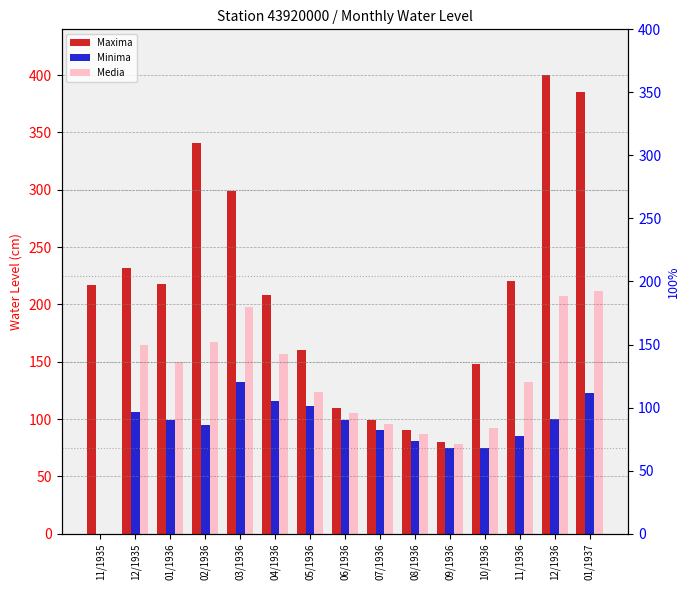

The Minima series shows 148 at 11/1936. True or false?

False